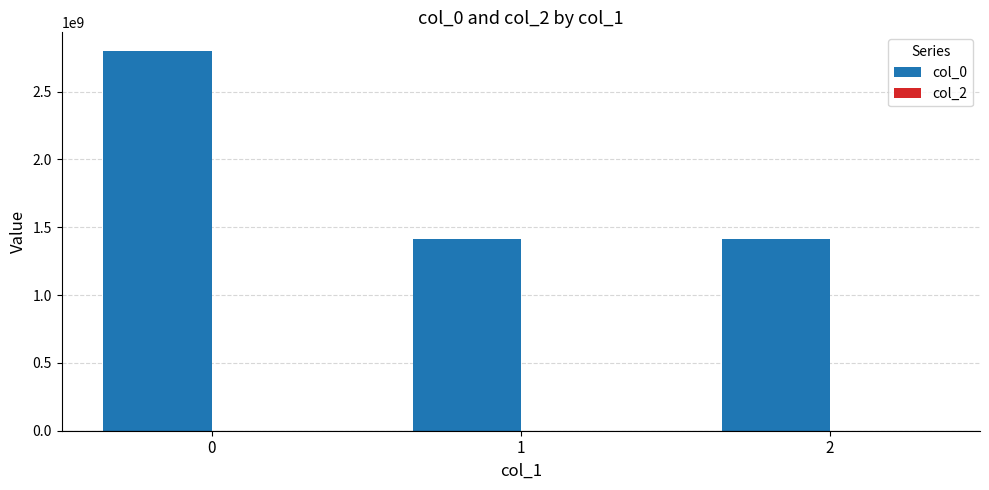

What is the average value?

1872433797